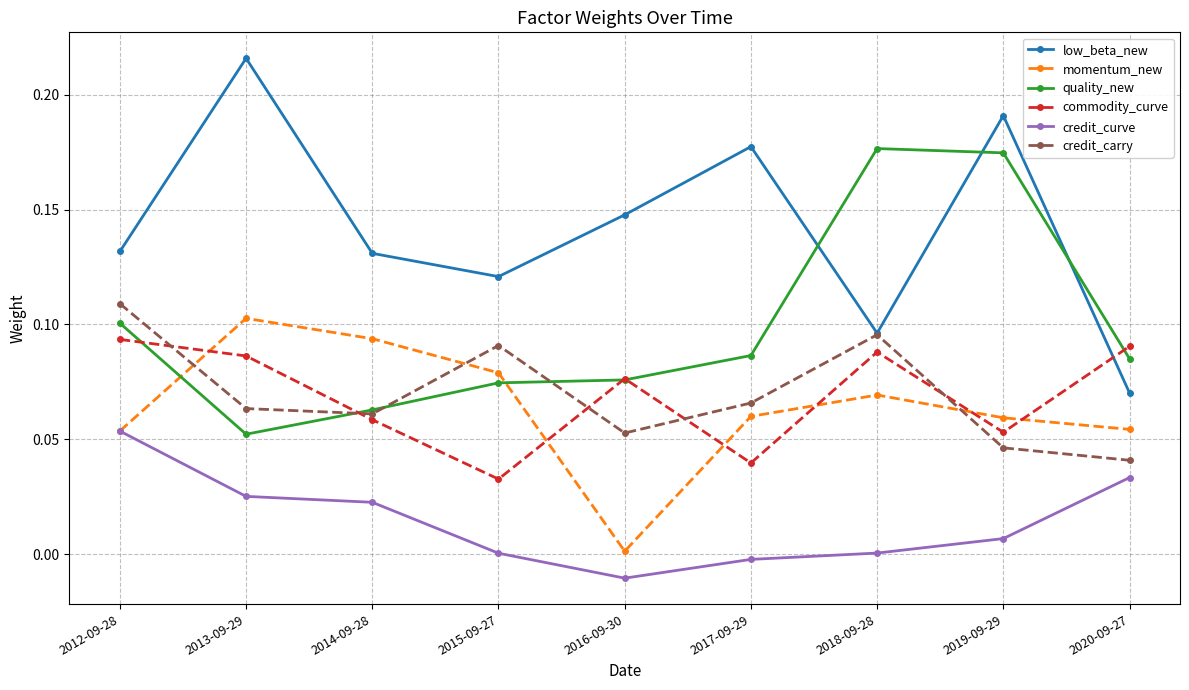

True or false: commodity_curve and low_beta_new intersect in this chart.

True